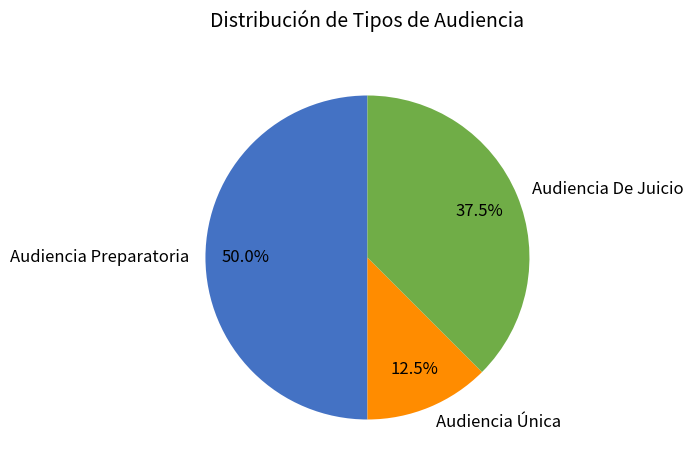

Does Audiencia De Juicio represent more than half of the total?

No